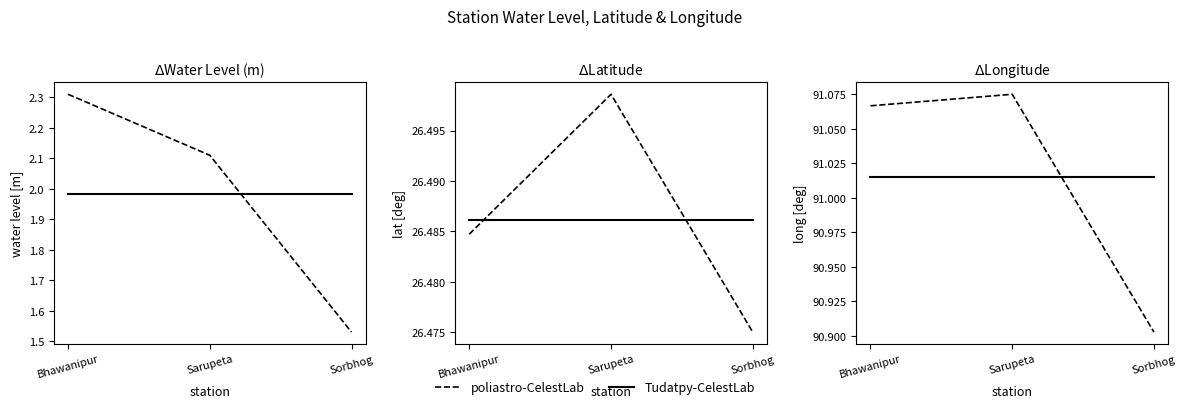

Reading right to left, extract all data points from this chart.

poliastro-CelestLab: 90.9	91.1	91.1
Tudatpy-CelestLab: 91.0	91.0	91.0